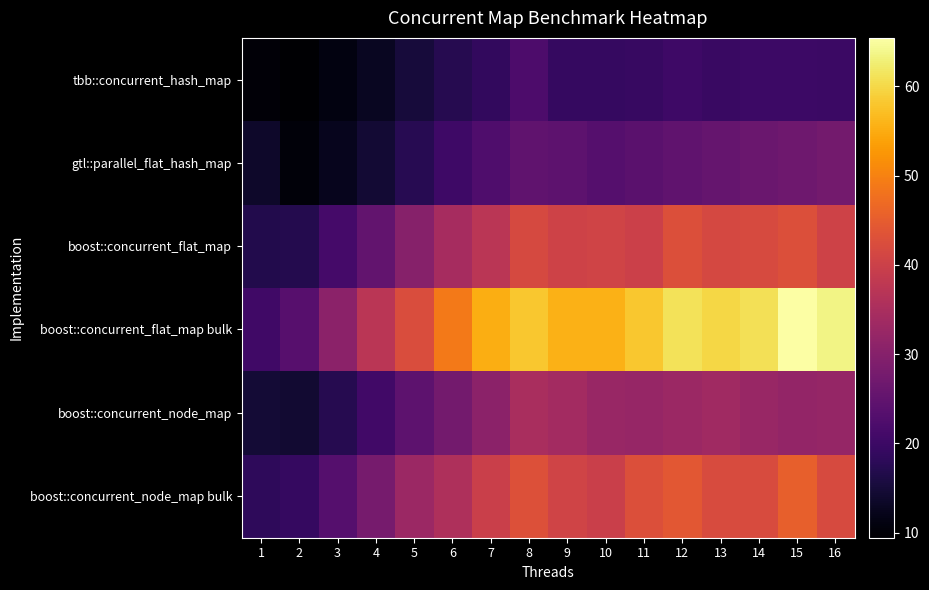

Reading left to right, transcribe all the data shown in this chart.

tbb::concurrent_hash_map: 1=10.2	2=9.4	3=11.1	4=12.9	5=15.2	6=17.3	7=18.8	8=22.2	9=19.2	10=19.1	11=19.4	12=20.3	13=19.7	14=20.0	15=20.0	16=19.8
gtl::parallel_flat_hash_map: 1=13.7	2=10.4	3=12.3	4=14.6	5=17.4	6=20.2	7=22.4	8=24.8	9=24.4	10=23.4	11=23.9	12=24.8	13=25.6	14=26.2	15=26.9	16=27.4
boost::concurrent_flat_map: 1=16.7	2=17.0	3=21.2	4=25.2	5=30.0	6=34.5	7=37.4	8=41.7	9=40.4	10=40.7	11=40.0	12=42.9	13=41.6	14=42.0	15=42.8	16=40.3
boost::concurrent_flat_map bulk: 1=20.4	2=23.5	3=30.8	4=37.4	5=42.3	6=49.0	7=55.3	8=58.0	9=55.6	10=55.7	11=58.1	12=61.1	13=59.8	14=61.0	15=65.4	16=63.5
boost::concurrent_node_map: 1=14.8	2=14.3	3=17.3	4=20.7	5=24.4	6=27.6	7=30.7	8=35.0	9=34.0	10=32.6	11=32.3	12=33.1	13=33.5	14=32.4	15=31.8	16=32.2
boost::concurrent_node_map bulk: 1=18.3	2=19.2	3=23.2	4=28.0	5=33.0	6=35.5	7=39.7	8=43.1	9=40.6	10=39.7	11=42.7	12=44.1	13=42.2	14=42.1	15=45.5	16=41.9